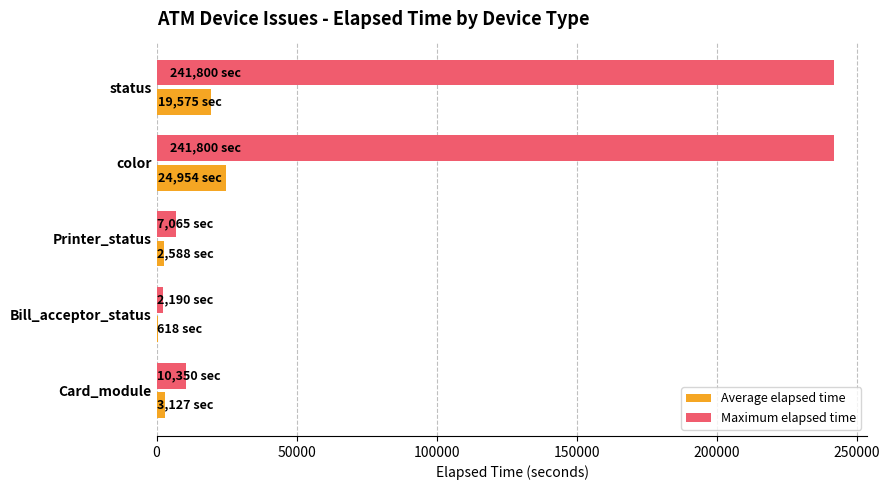

What is the total value across all series at color?

266754